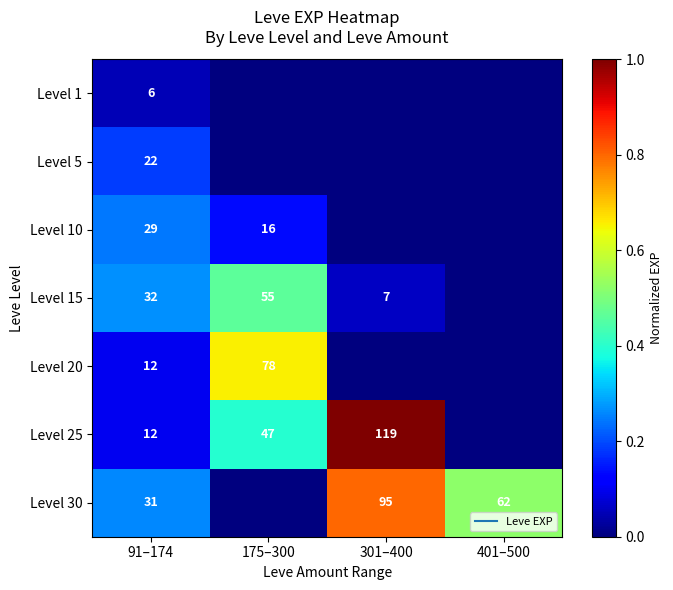

At which label does Level 25 reach its minimum?

401–500